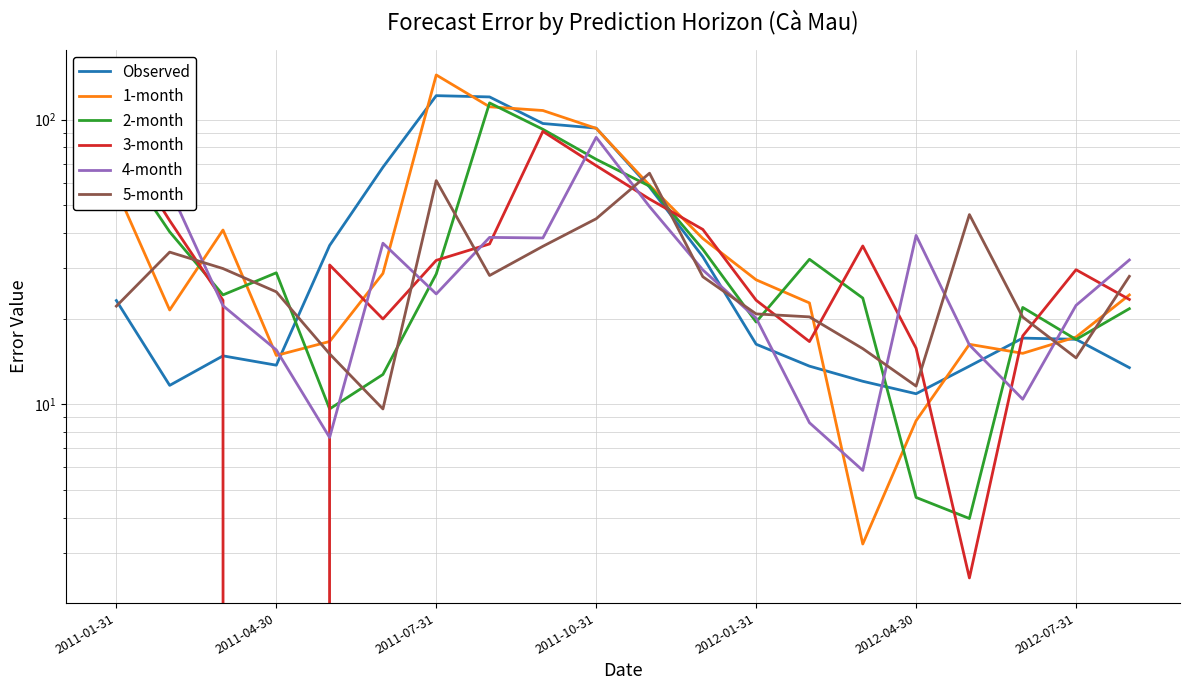

How many lines are shown in the chart?

6